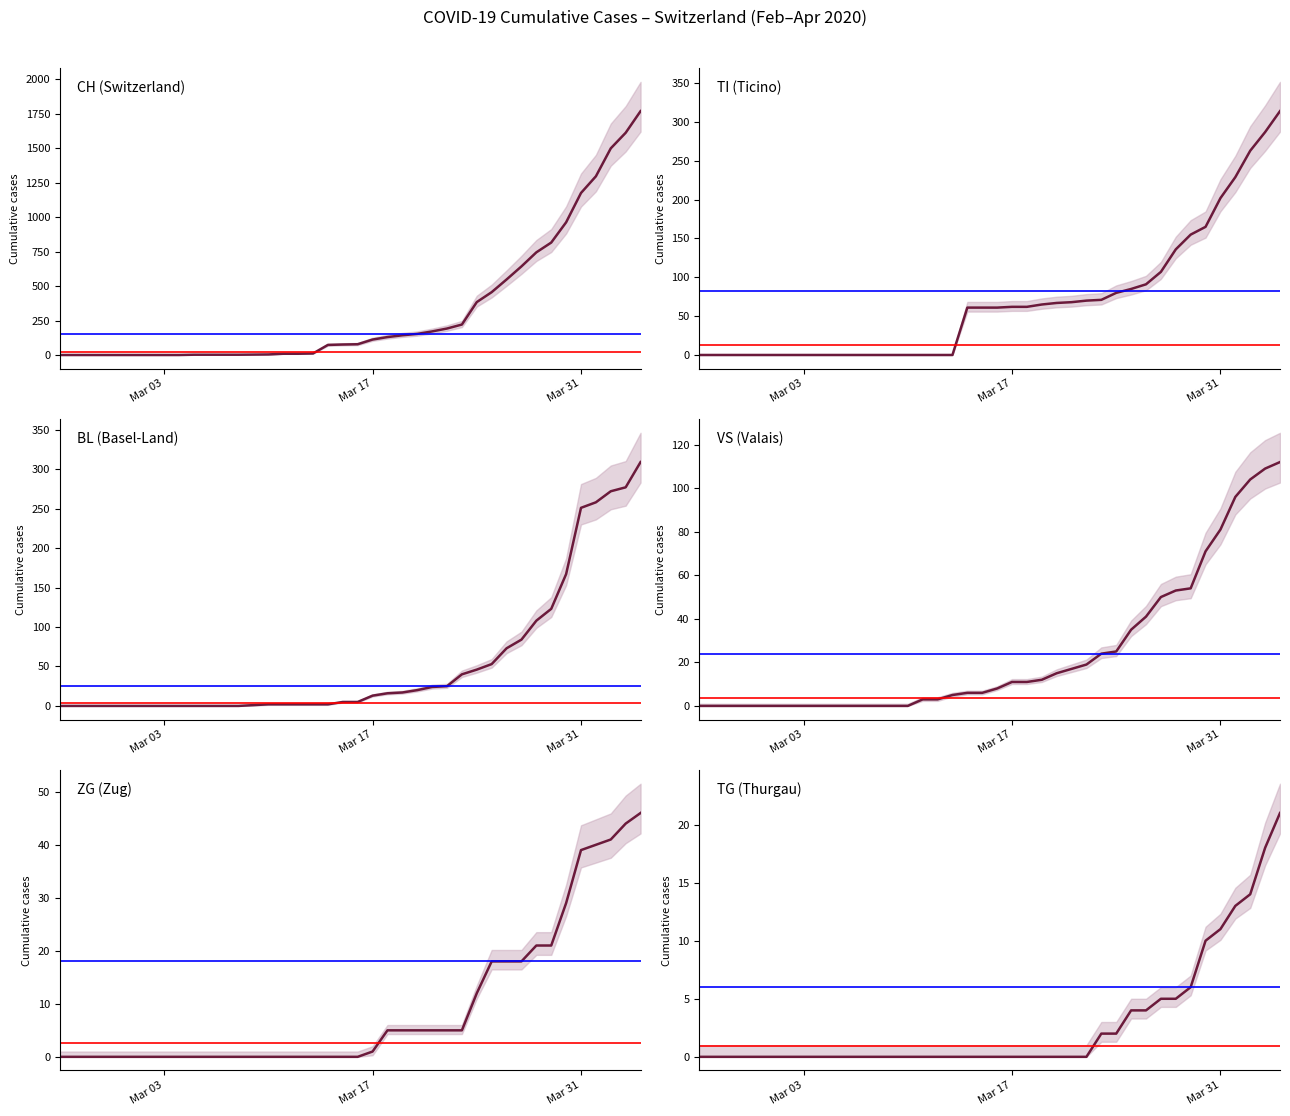

The CH (Switzerland) series shows 3 at 11. True or false?

False